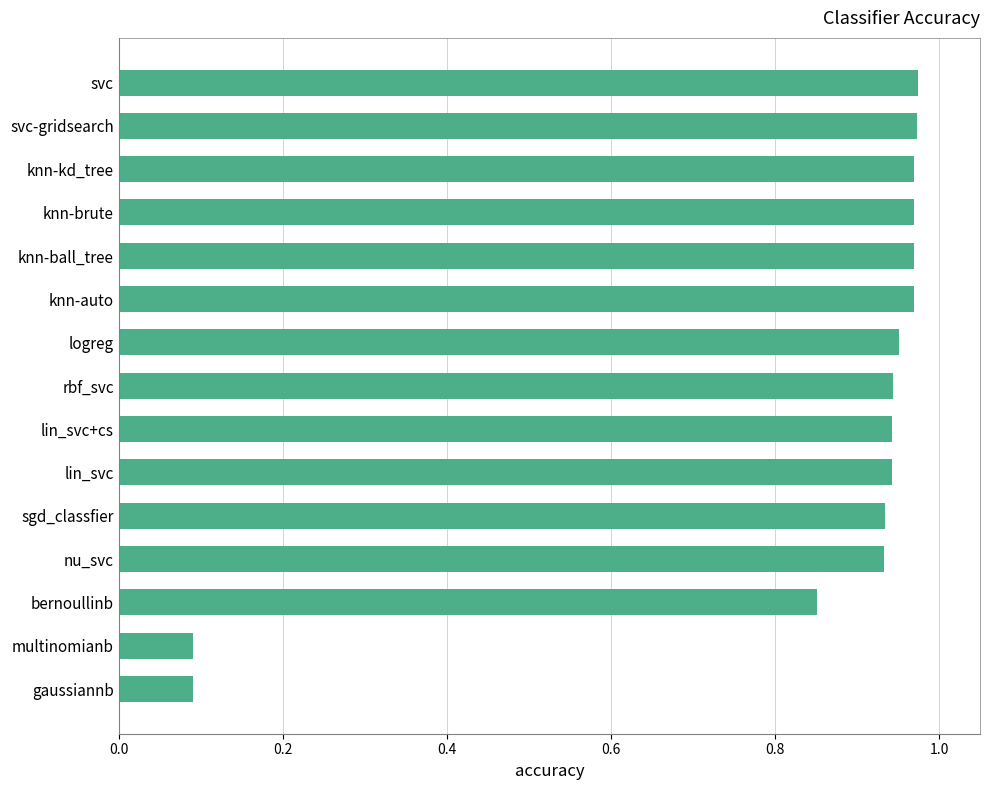

What is the average value?

0.8